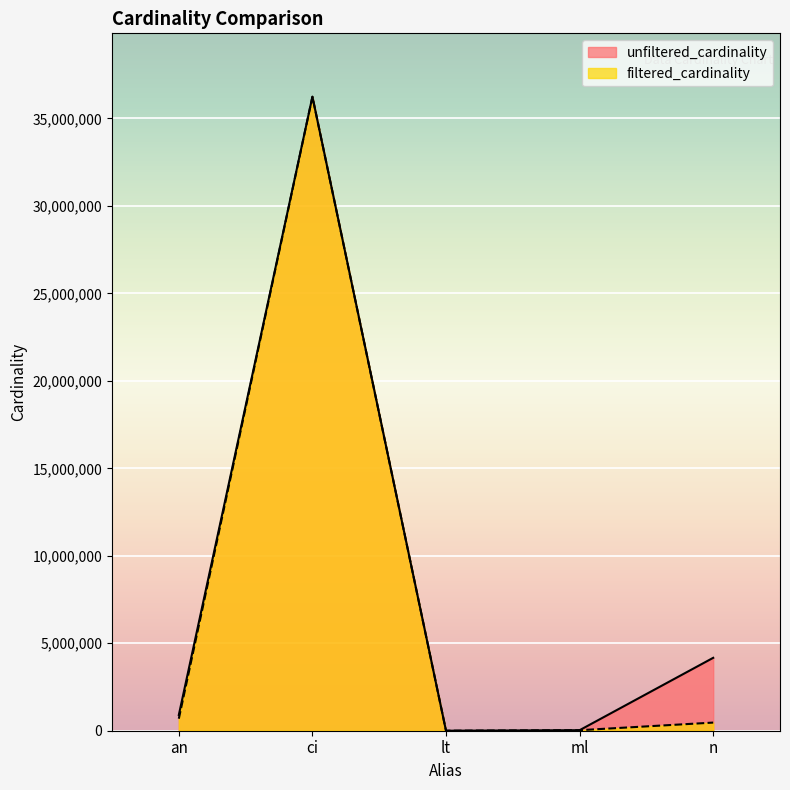

True or false: filtered_cardinality and unfiltered_cardinality intersect in this chart.

False